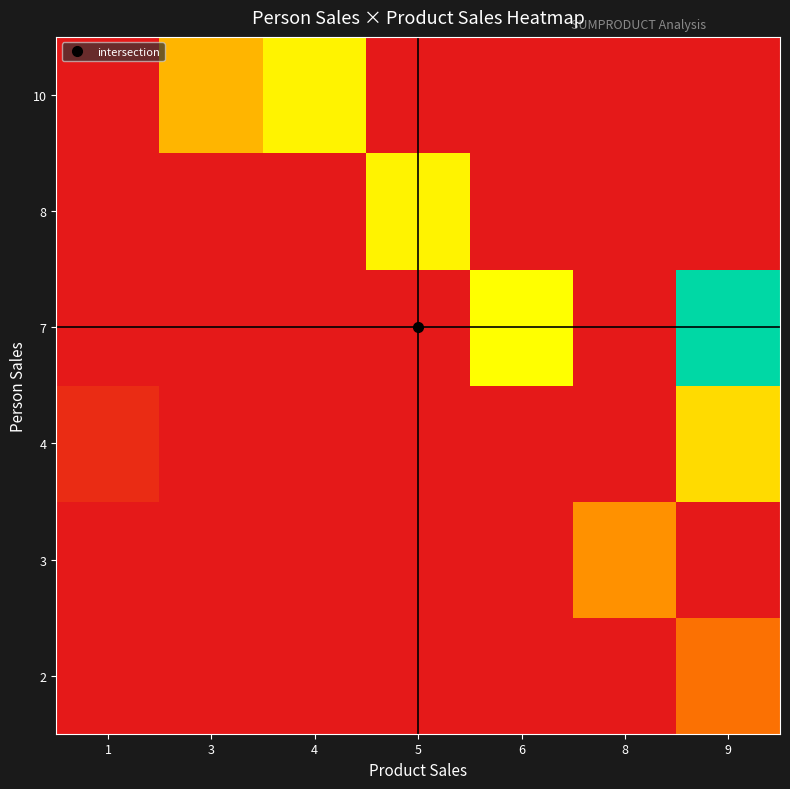

At how many categories does at least one series exceed 59?

1